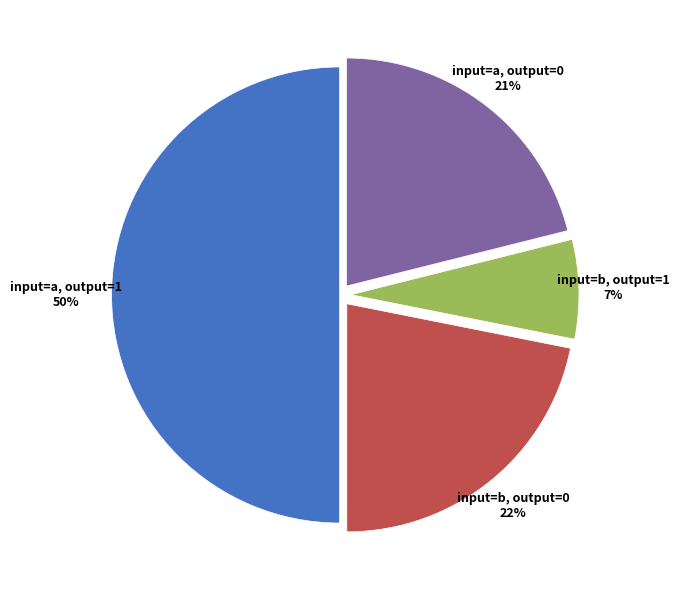

To the nearest percent, what is the average slice percentage?

25%